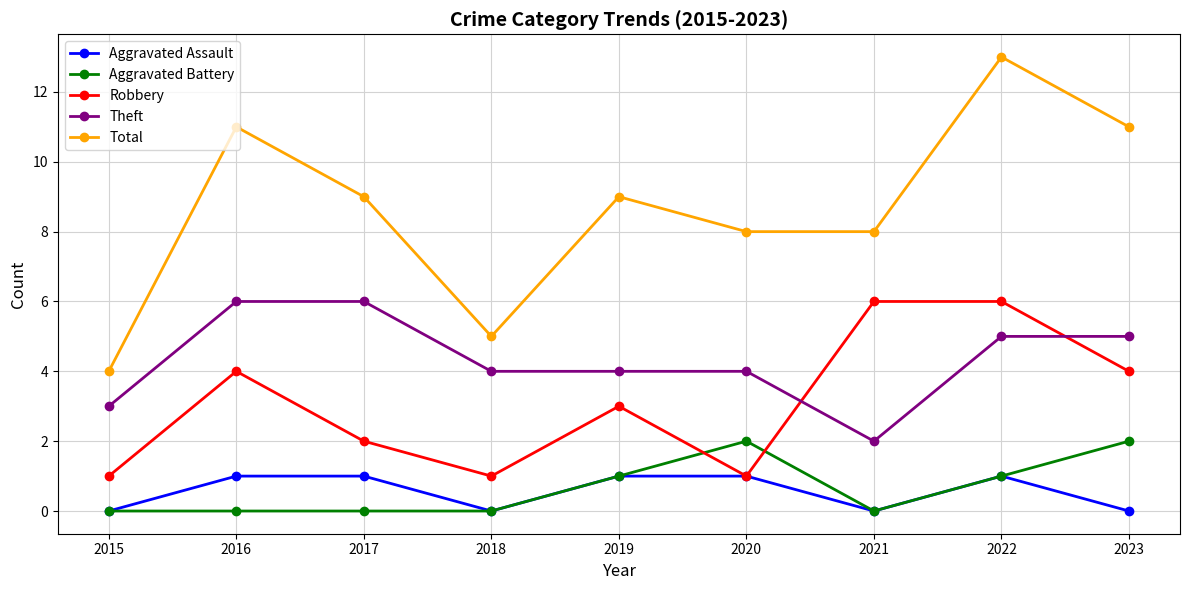

What is the value of the Theft point at the 8th from the left?

5